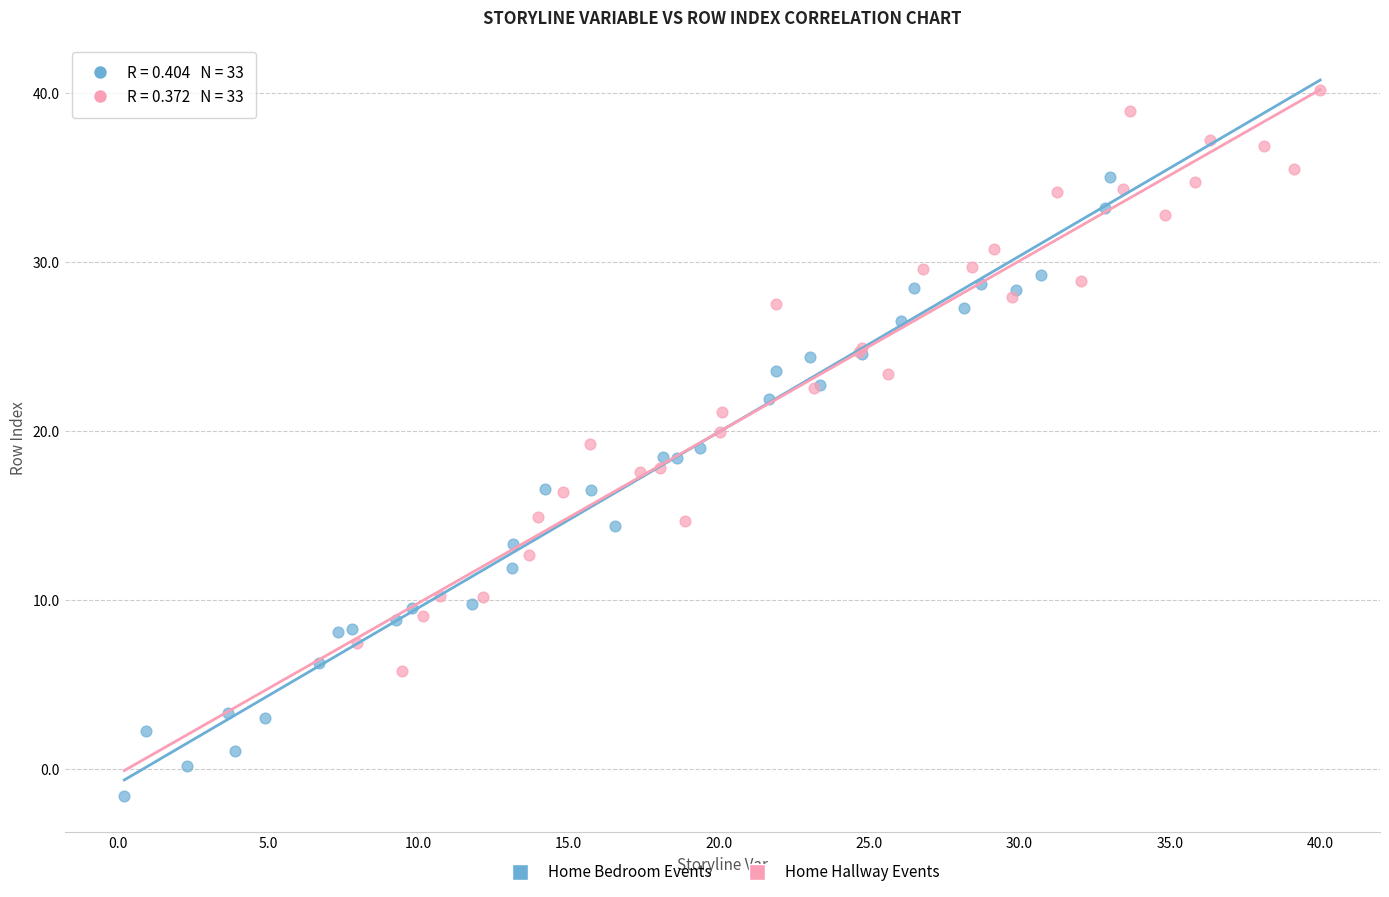

Which series has the widest spread of Y values?

Home Bedroom Events